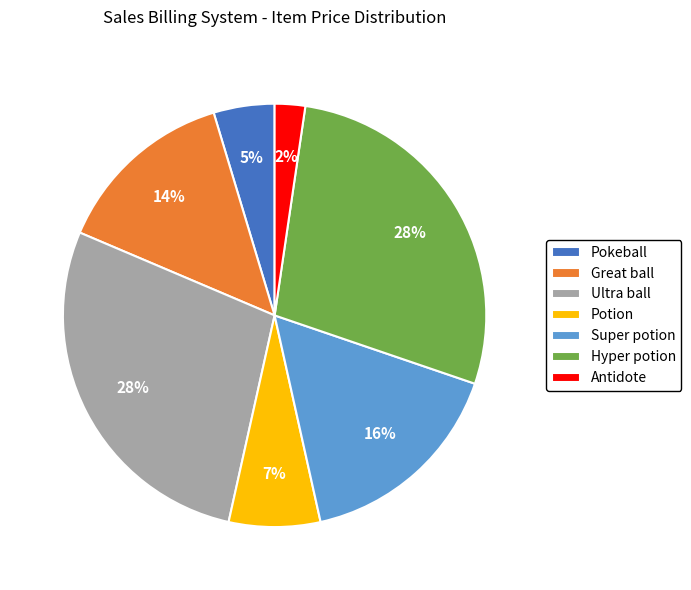

Between Ultra ball and Antidote, which is larger?

Ultra ball